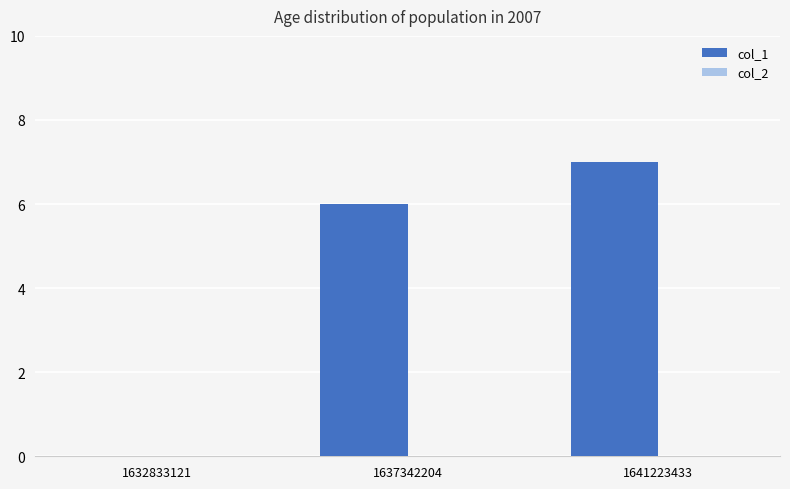

What is the change in value from 1637342204 to 1641223433?

+1